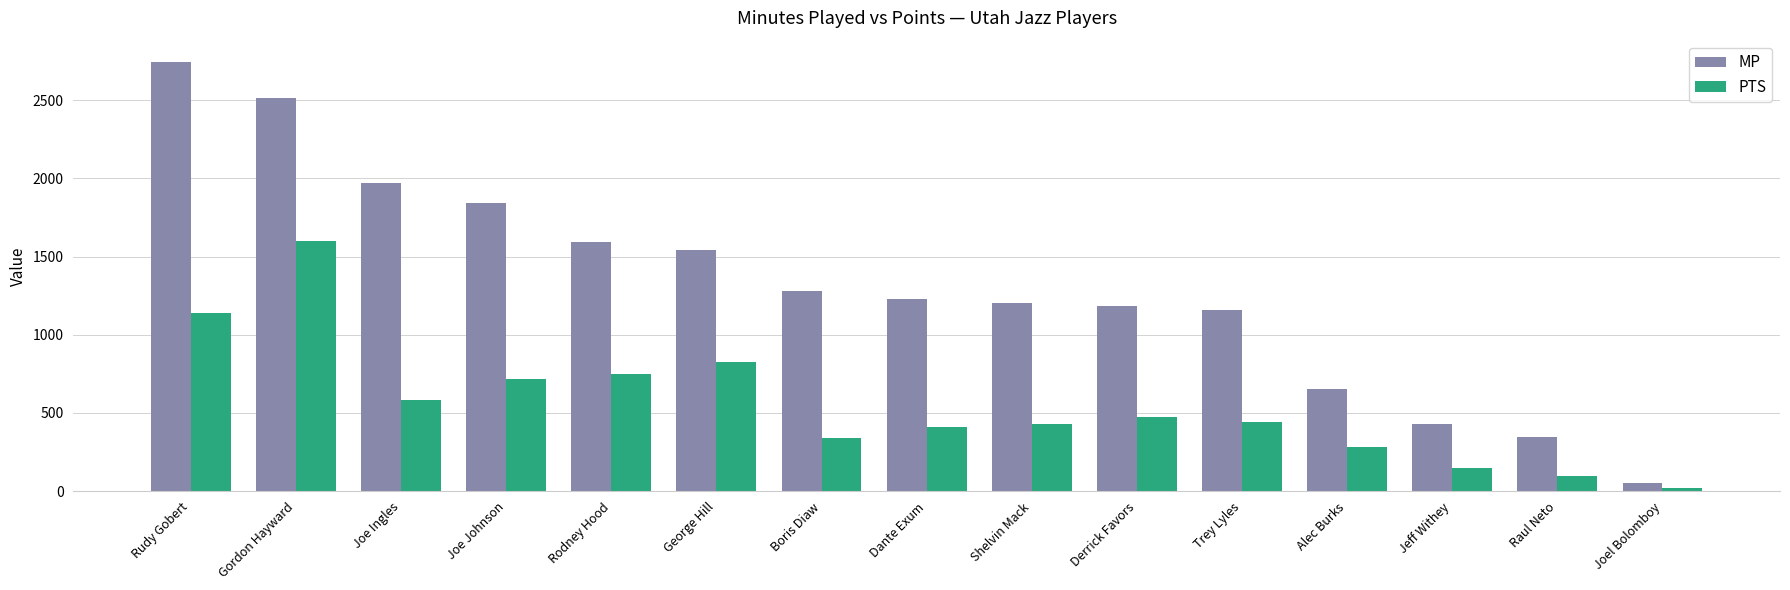

What is the difference between the highest and lowest values at Jeff Withey?

286